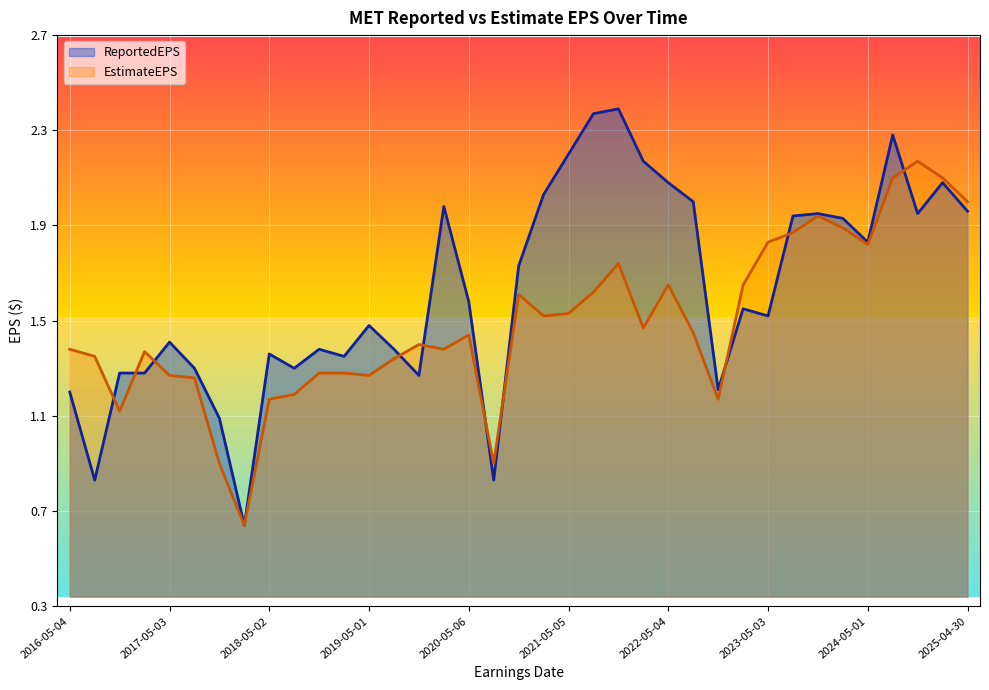

The value of ReportedEPS at 2018-11-01 is 1.4. True or false?

True